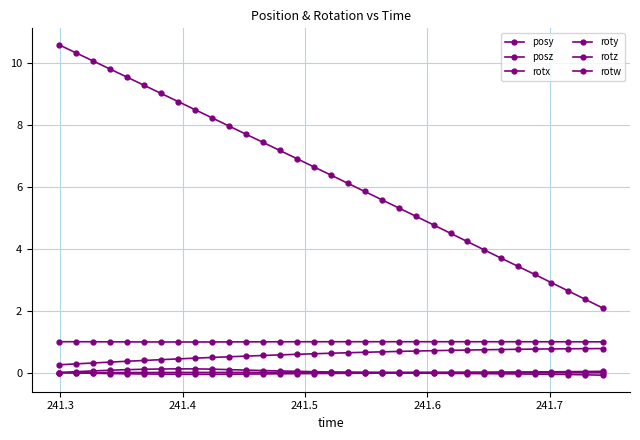

How many series are shown in this chart?

6